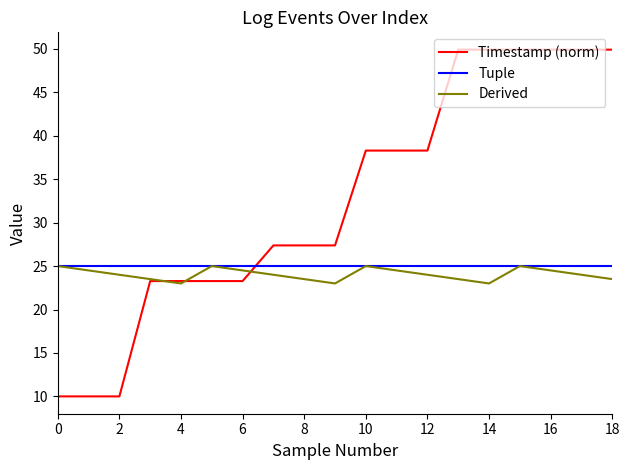

How many intersections are there between Tuple and Timestamp (norm)?

1